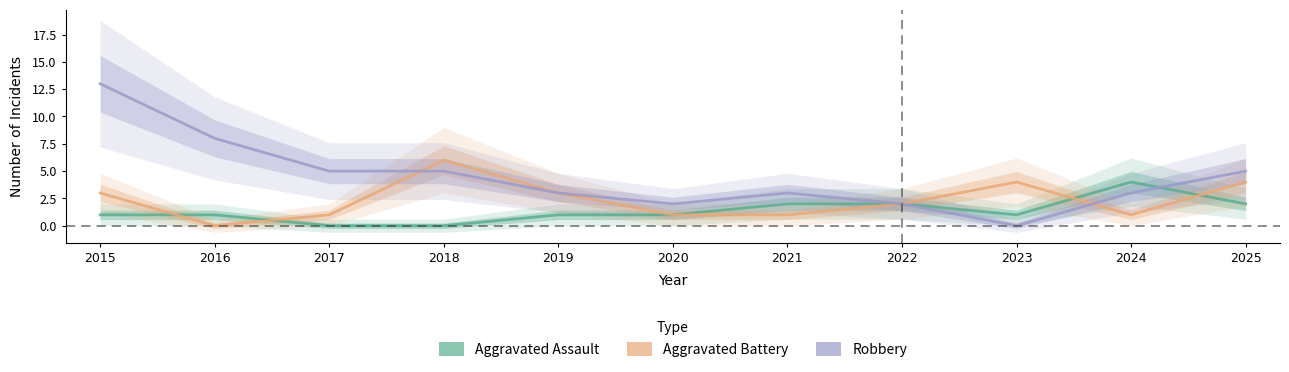

At 2020, list the series in order from largest to smallest.

Robbery, Aggravated Assault, Aggravated Battery